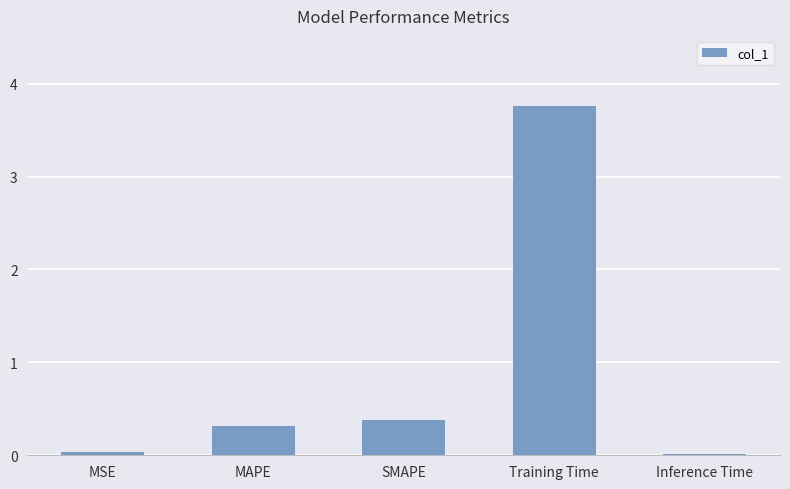

True or false: the data shows 0.0 at Inference Time.

True